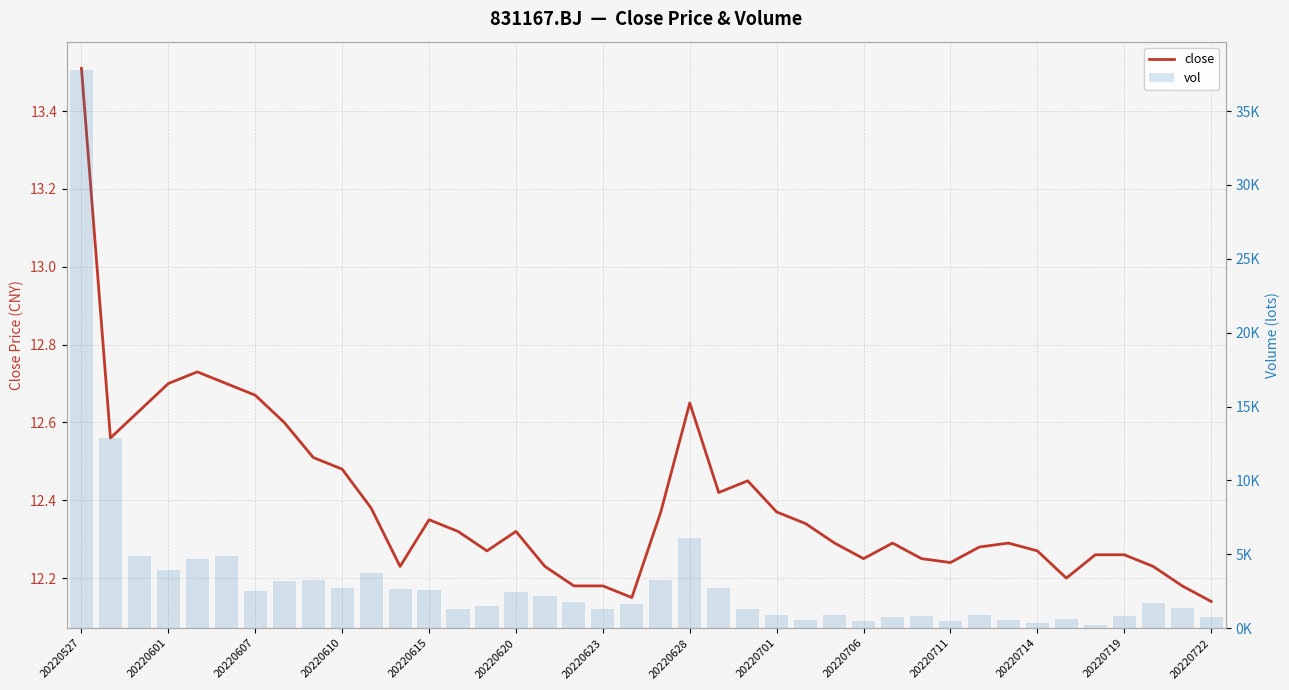

What is the highest value of the close series?

13.5